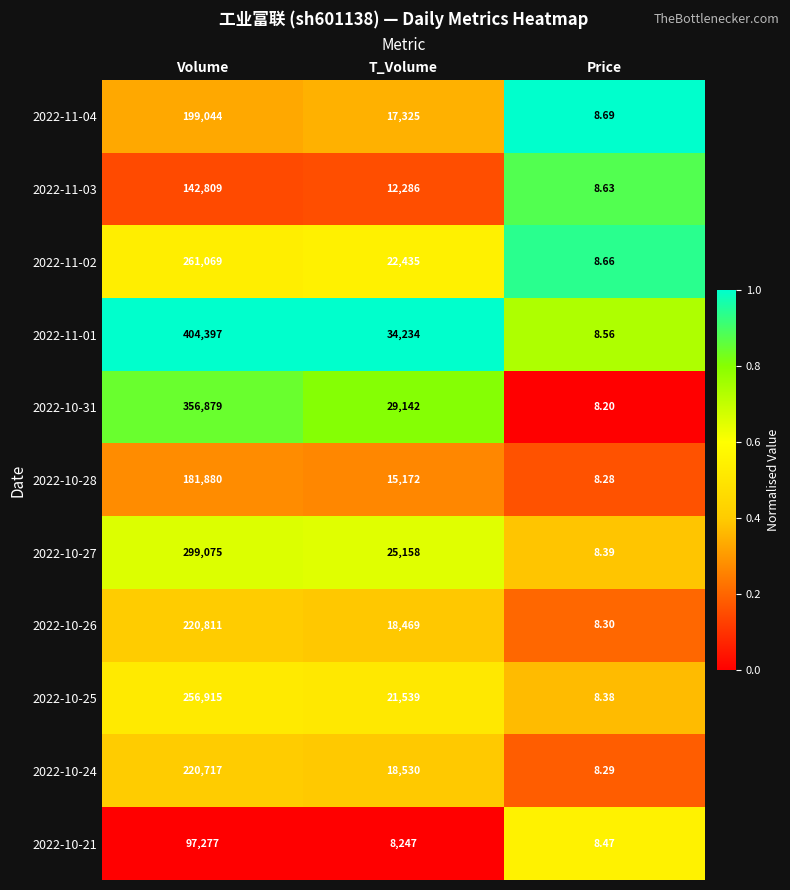

Rank the categories by 2022-10-21 value from lowest to highest.

Price, T_Volume, Volume